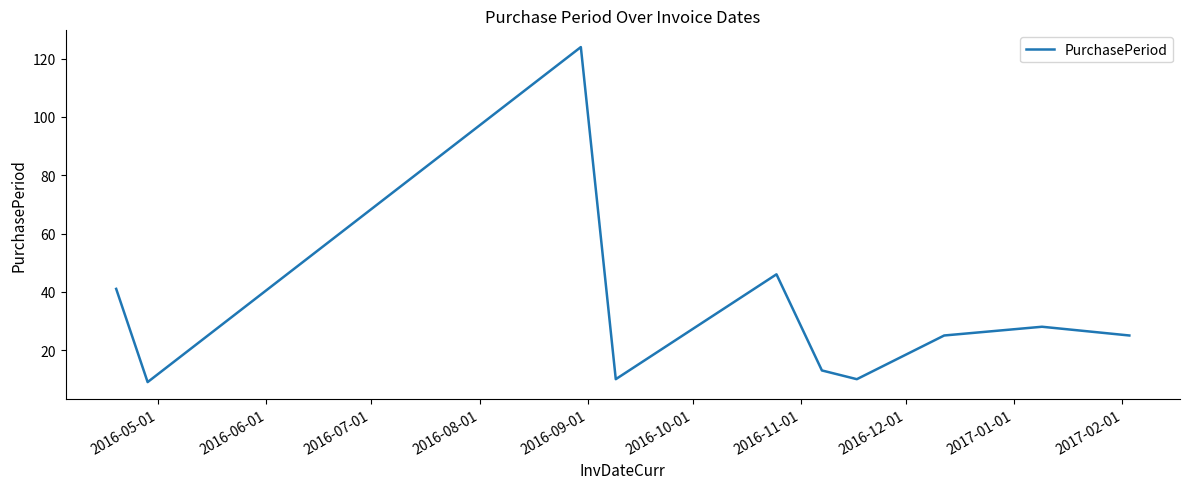

What is the difference between the maximum and minimum values?

115